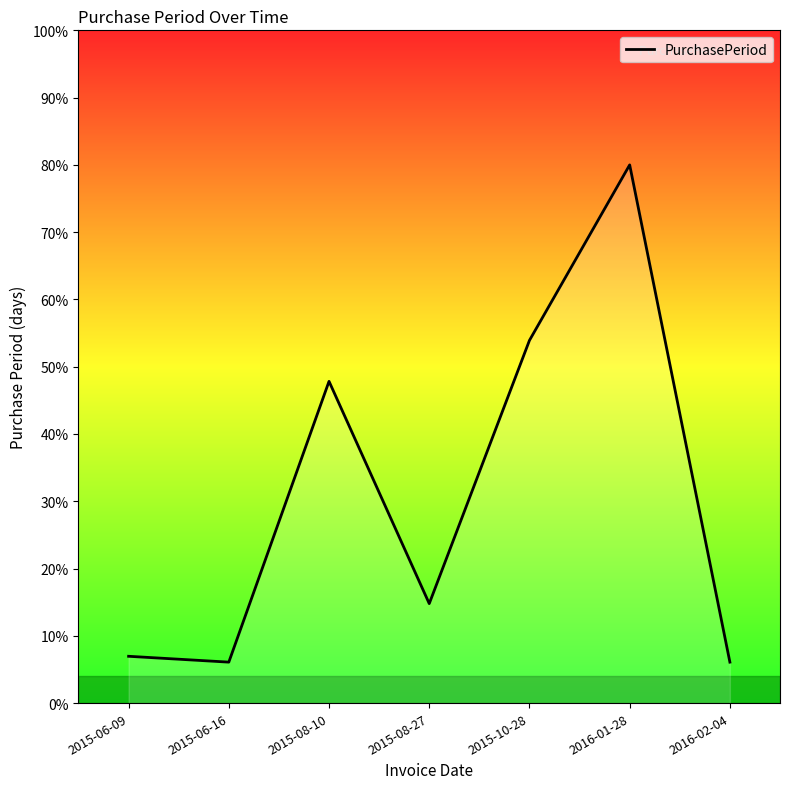

How many values are below 14?

3